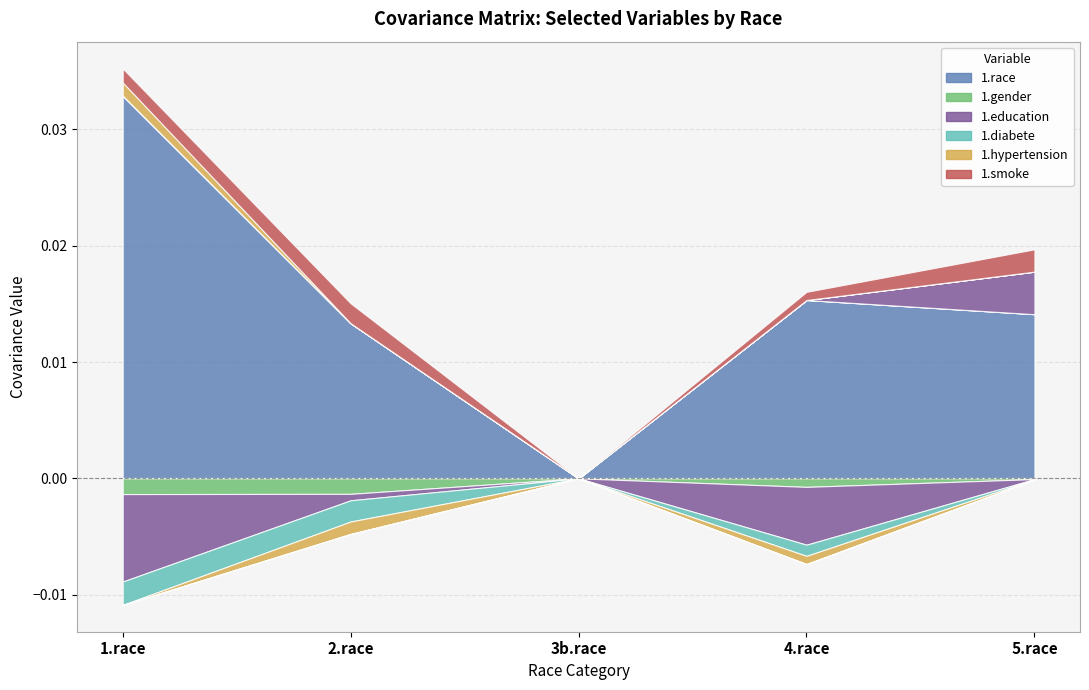

Is it true that 1.race equals 0.0 at 5.race?

False